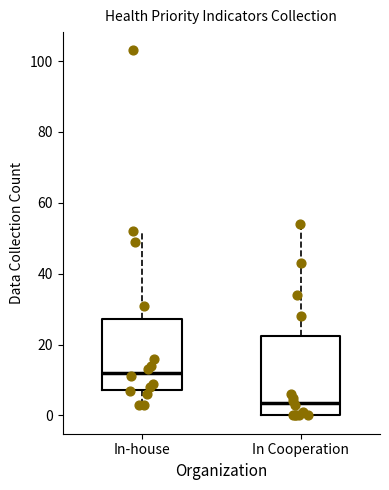

Comparing the boxes themselves (not the whiskers), which one is the tallest?

In Cooperation